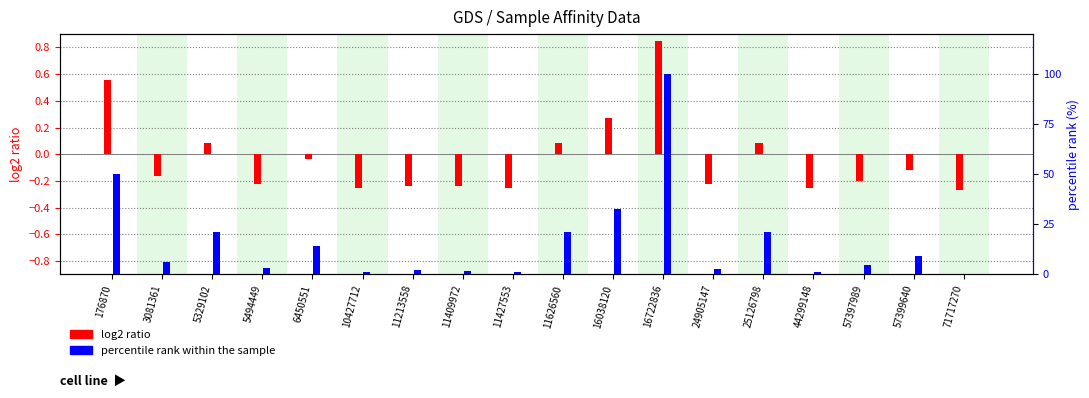

Which series changed the most between 176870 and 71717270?

percentile rank within the sample